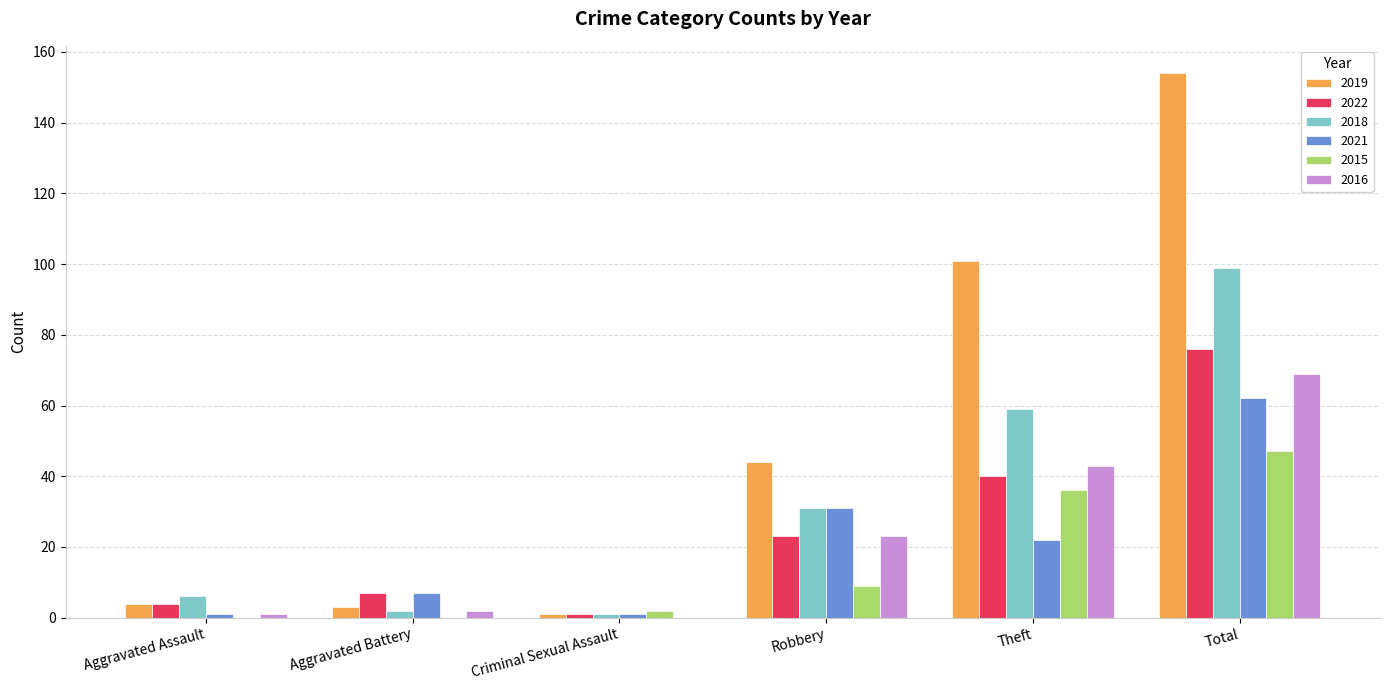

Which category has the highest value across all series?

Total